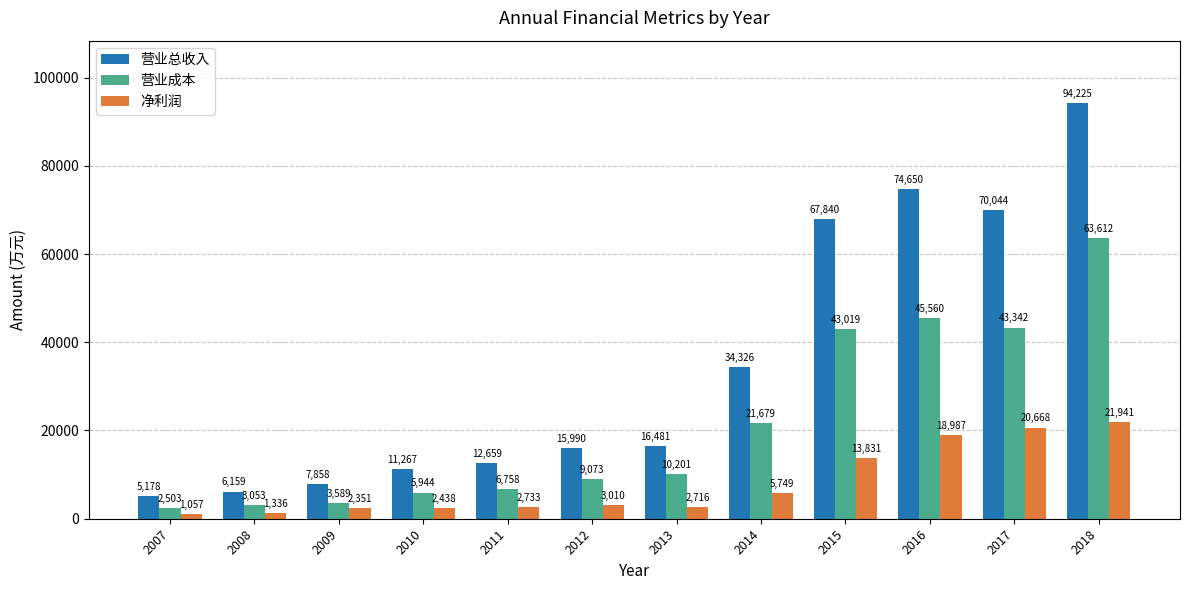

How many bars are there in each group?

3